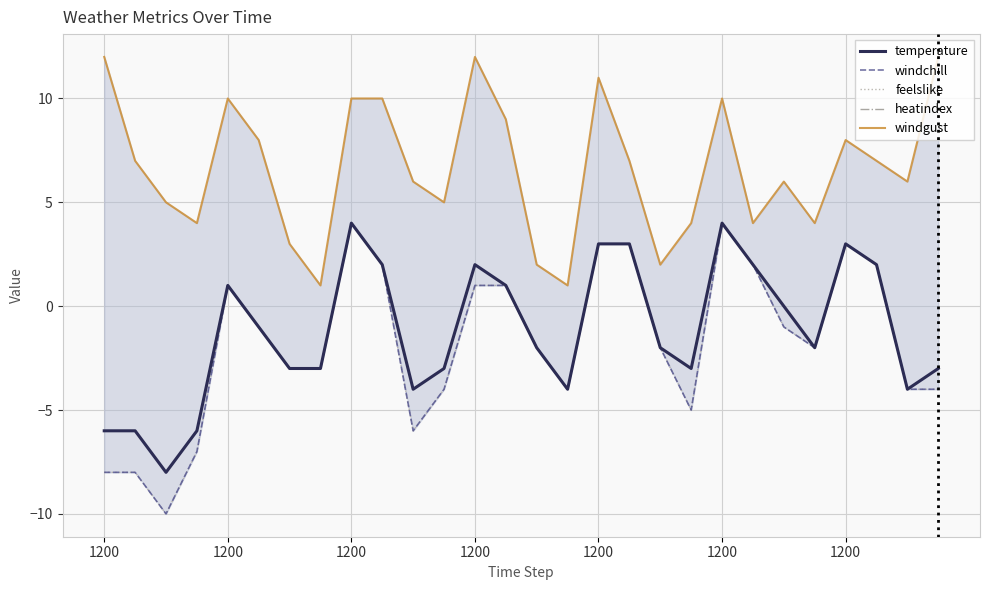

List the series in order of their peak value, lowest first.

temperature, windchill, feelslike, heatindex, windgust